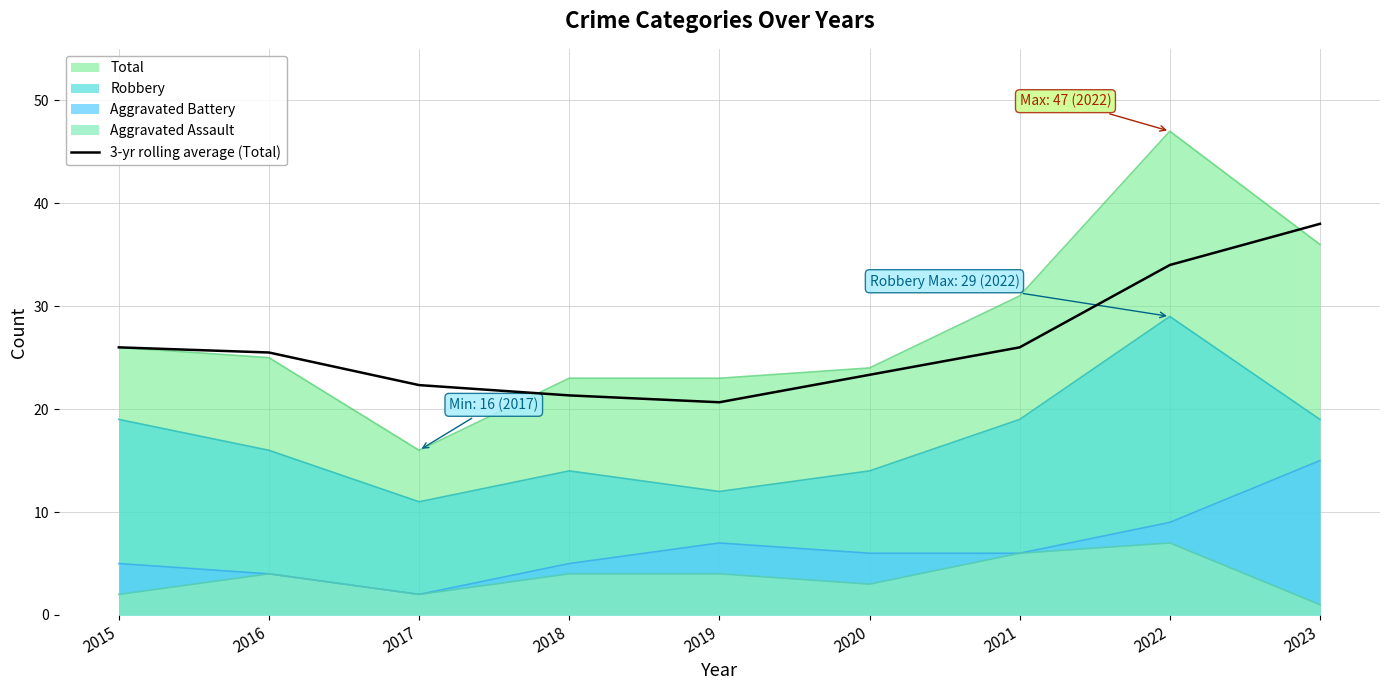

Reading left to right, extract all data points from this chart.

2015=26.0	2016=25.5	2017=22.3	2018=21.3	2019=20.7	2020=23.3	2021=26.0	2022=34.0	2023=38.0